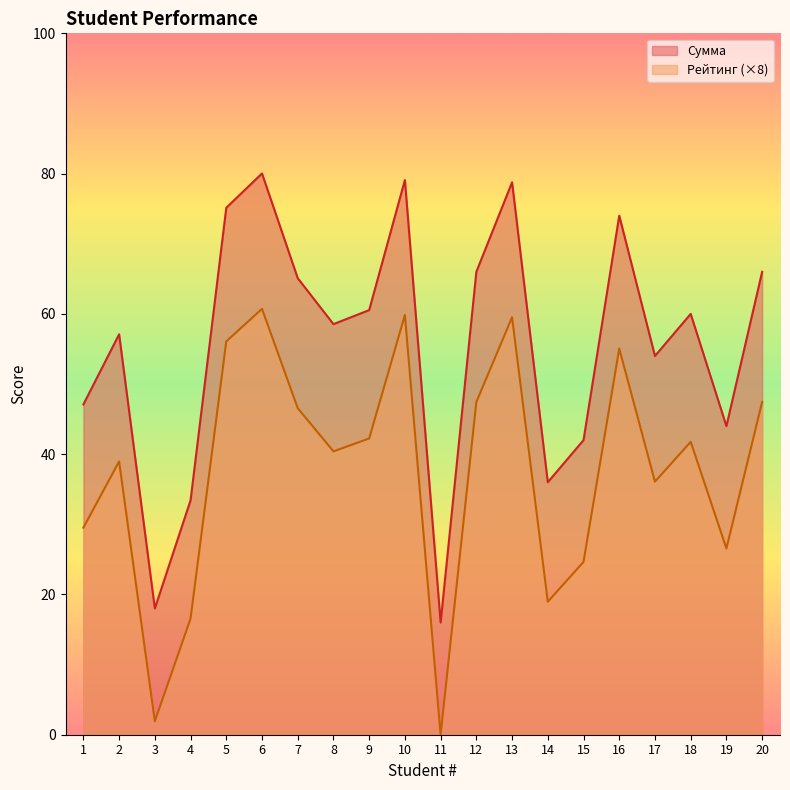

True or false: Сумма and Рейтинг cross at least once.

False